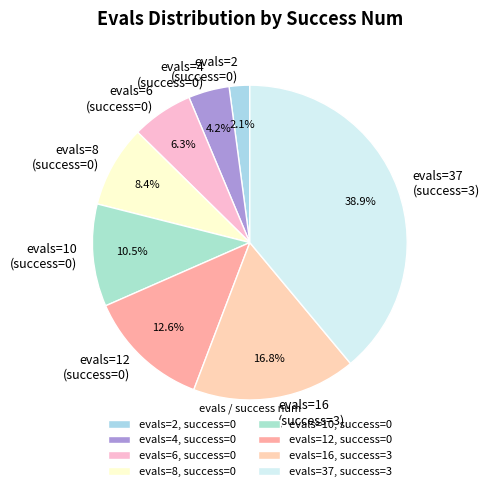

Does evals=12 (success=0) represent more than half of the total?

No